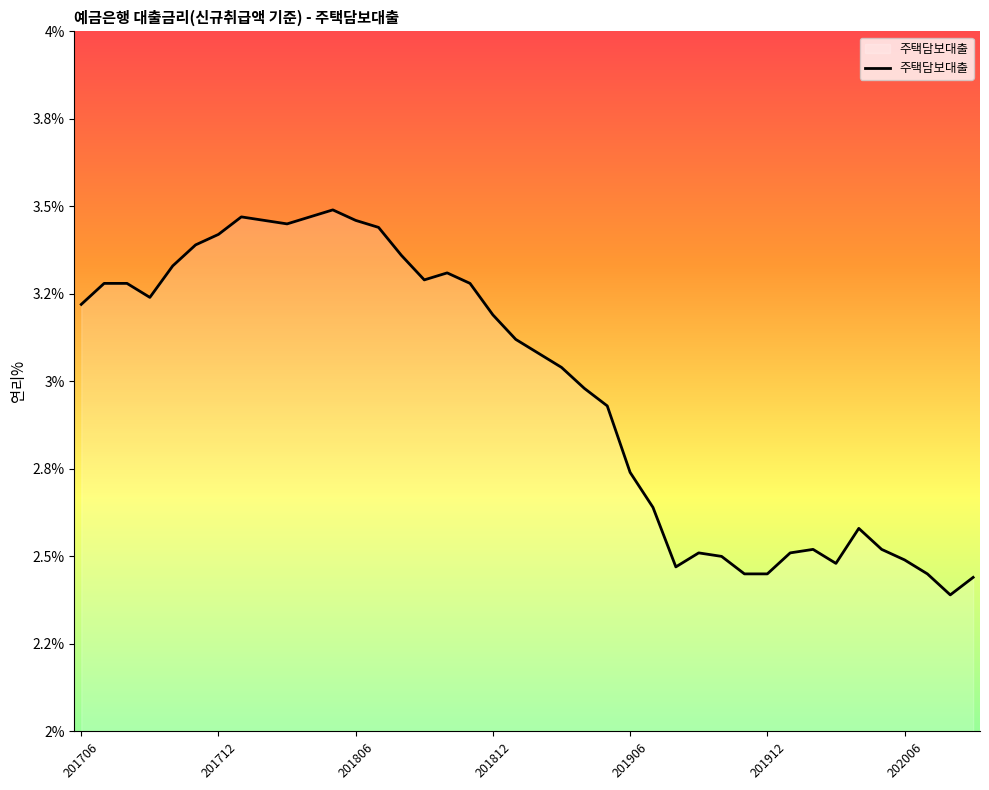

At which category does the chart reach its peak across all series?

201805